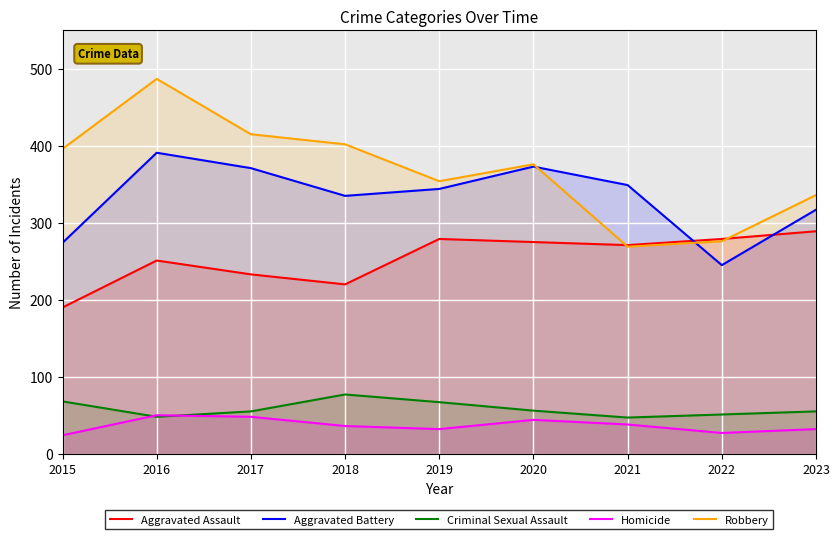

At which category does the chart reach its peak across all series?

2016